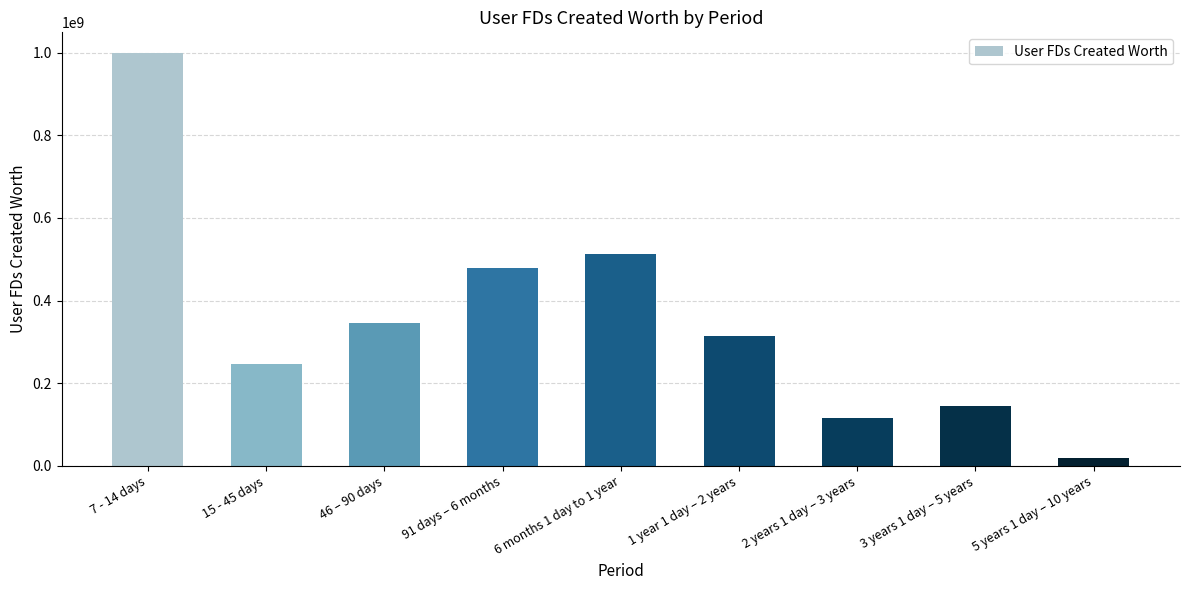

What value does the data have at 3 years 1 day – 5 years?

145597911